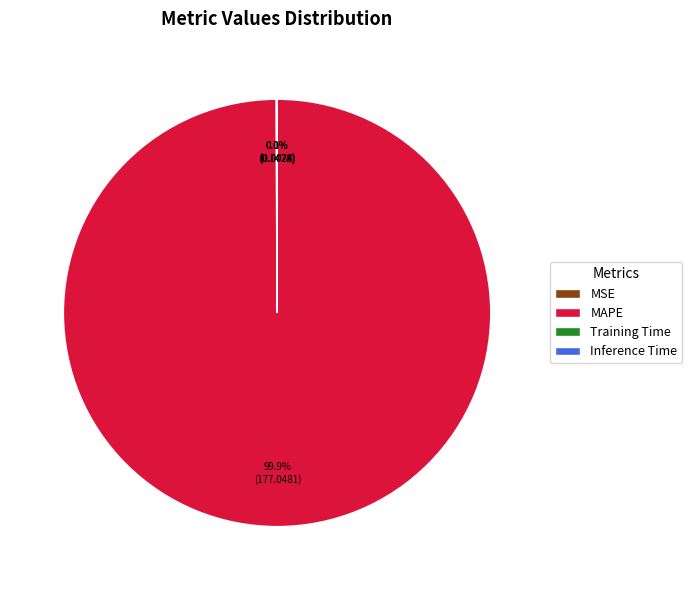

Which category accounts for the majority?

MAPE